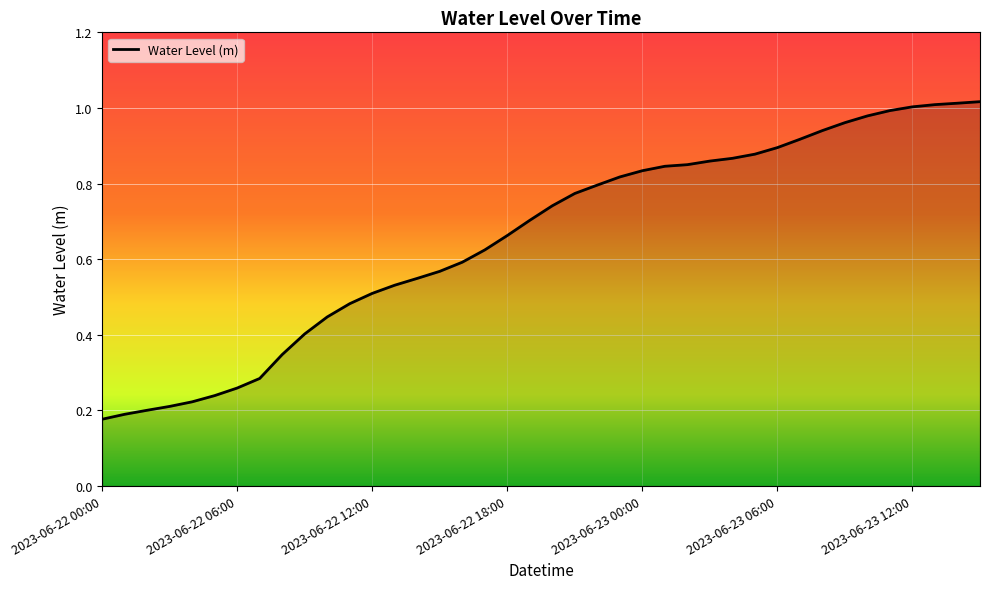

Does the chart have visible grid lines?

Yes